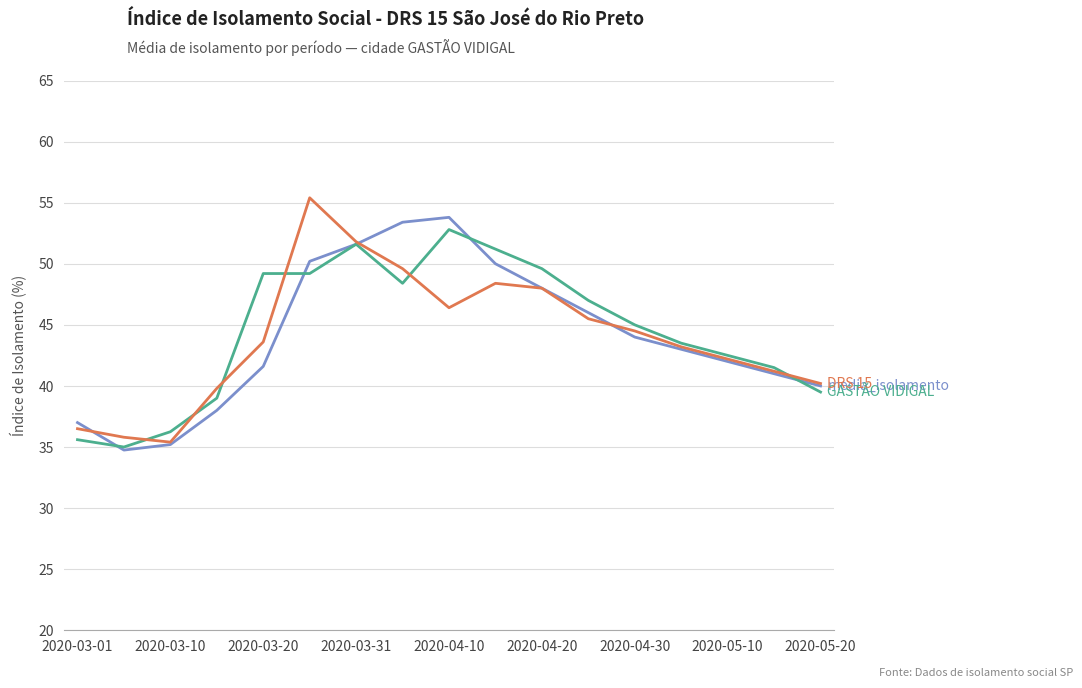

What is the maximum value shown in the chart?

55.4